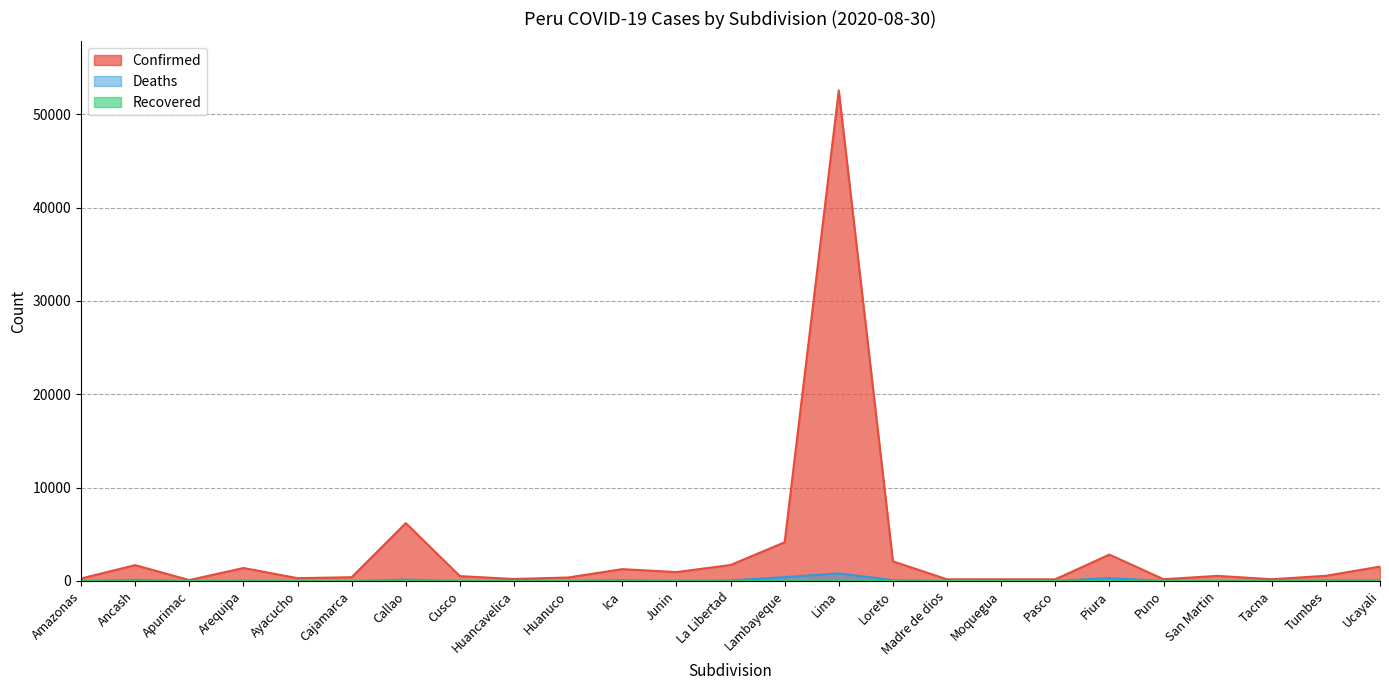

The Deaths series shows 59 at Tumbes. True or false?

True